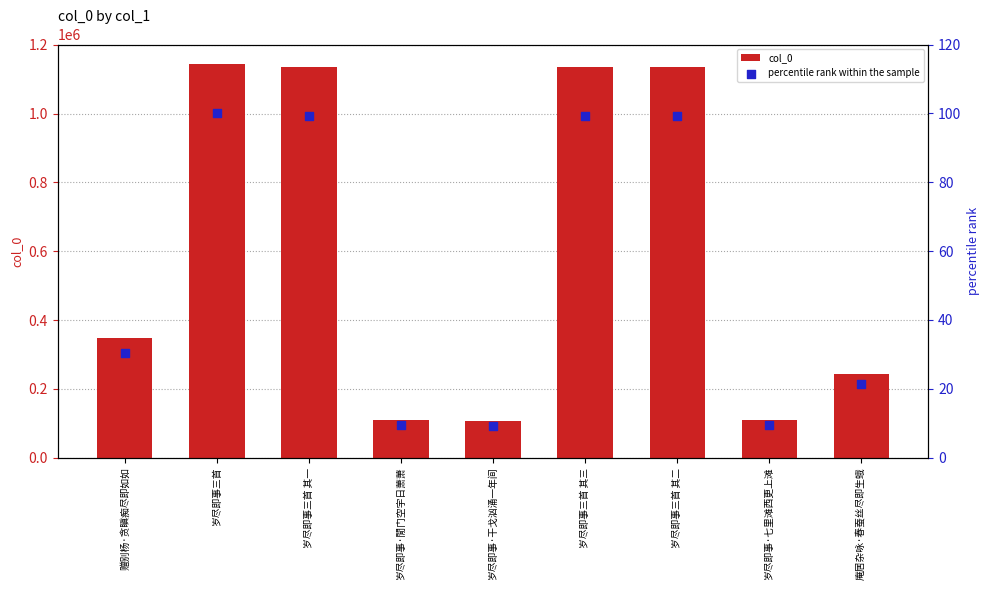

At which category is the sum across all series the highest?

岁尽即事三首